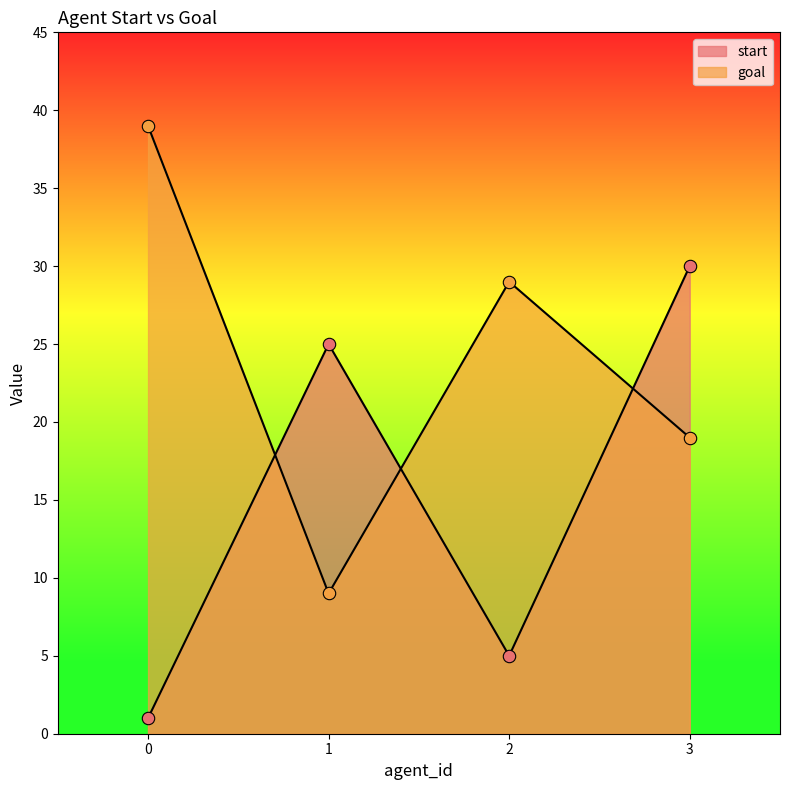

Which series contains the highest Y value?

goal